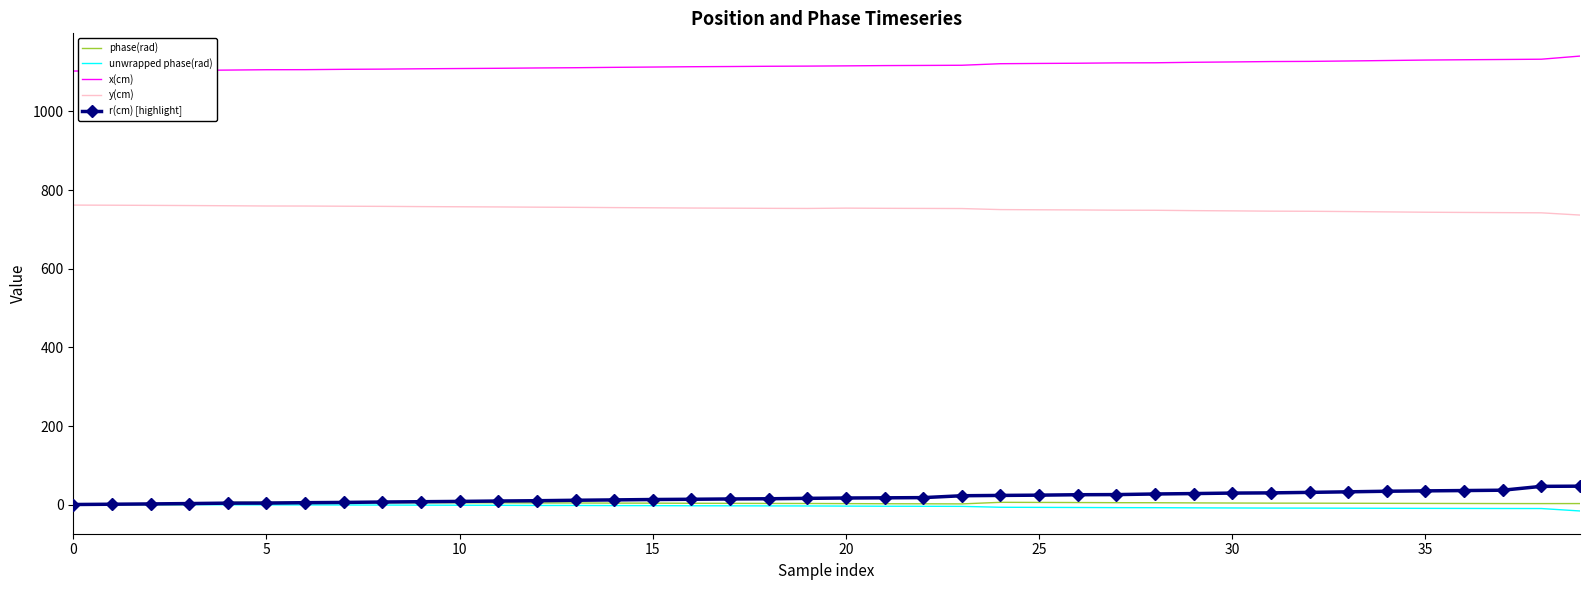

True or false: y(cm) and r(cm) [highlight] intersect in this chart.

False